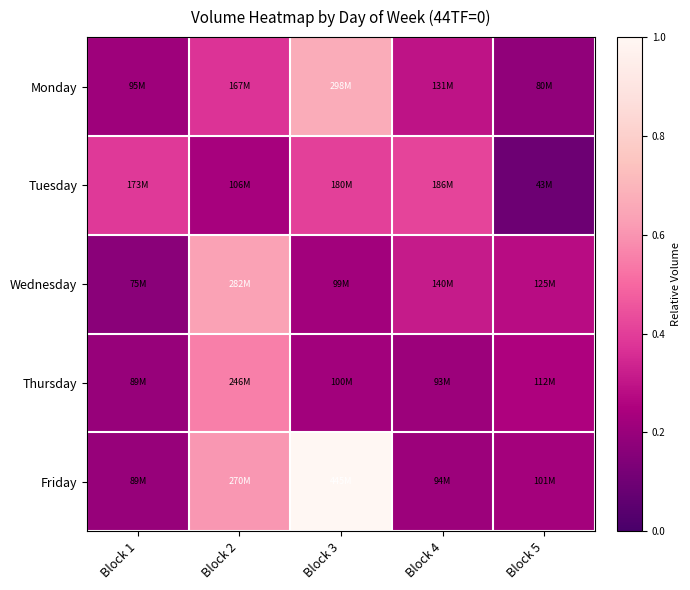

Reading left to right, what are all the values shown in this chart?

Monday: Block 1=0.2	Block 2=0.4	Block 3=0.7	Block 4=0.3	Block 5=0.2
Tuesday: Block 1=0.4	Block 2=0.2	Block 3=0.4	Block 4=0.4	Block 5=0.1
Wednesday: Block 1=0.2	Block 2=0.6	Block 3=0.2	Block 4=0.3	Block 5=0.3
Thursday: Block 1=0.2	Block 2=0.6	Block 3=0.2	Block 4=0.2	Block 5=0.3
Friday: Block 1=0.2	Block 2=0.6	Block 3=1.0	Block 4=0.2	Block 5=0.2